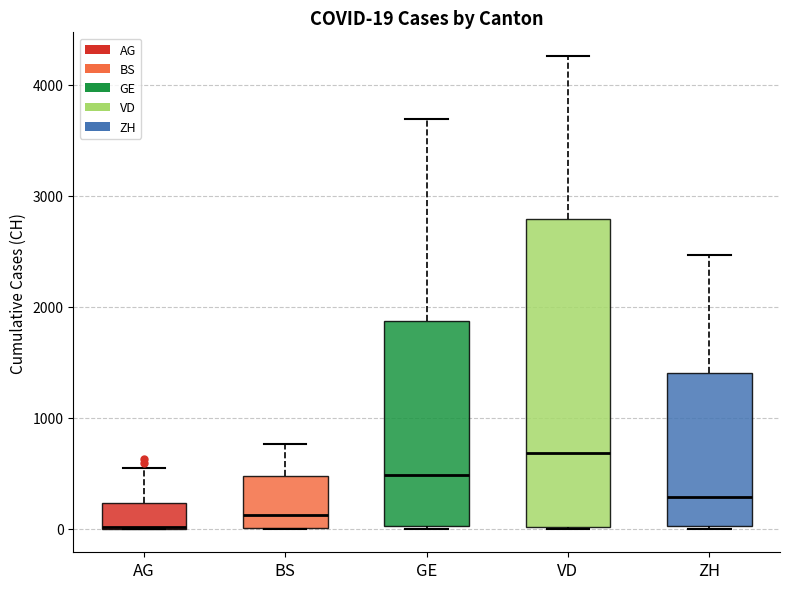

Which box is the tallest, from its lower edge to its upper edge?

VD